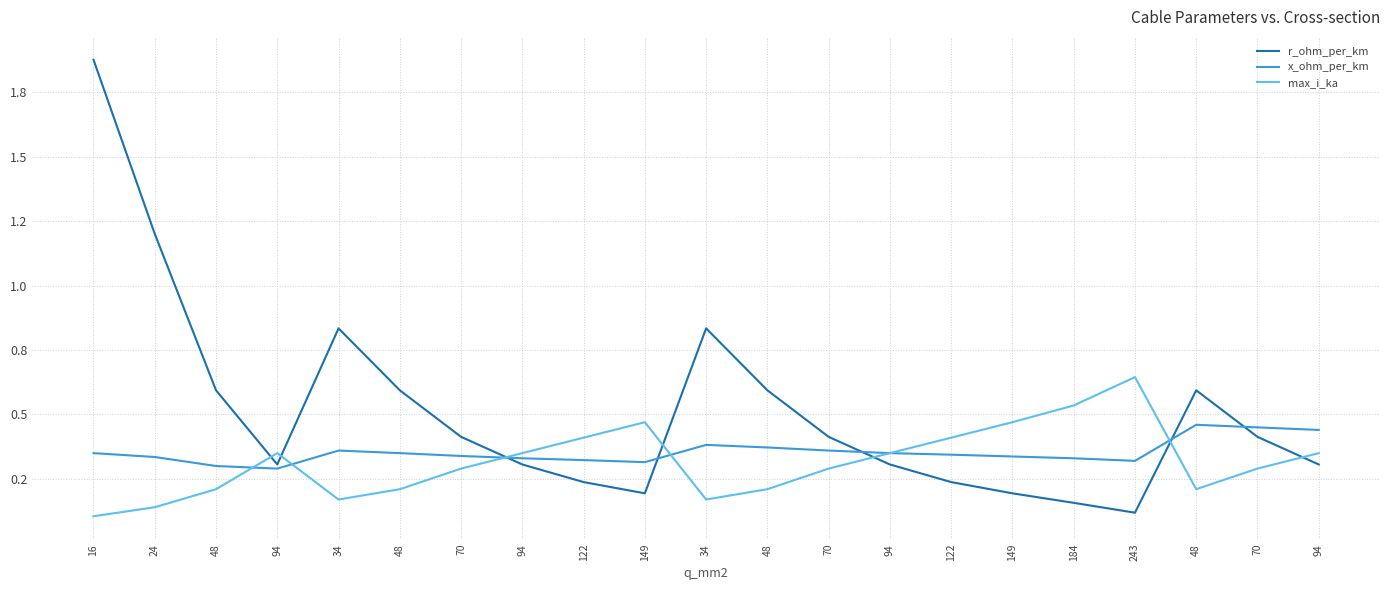

Is this an area chart (filled region under the line)?

No